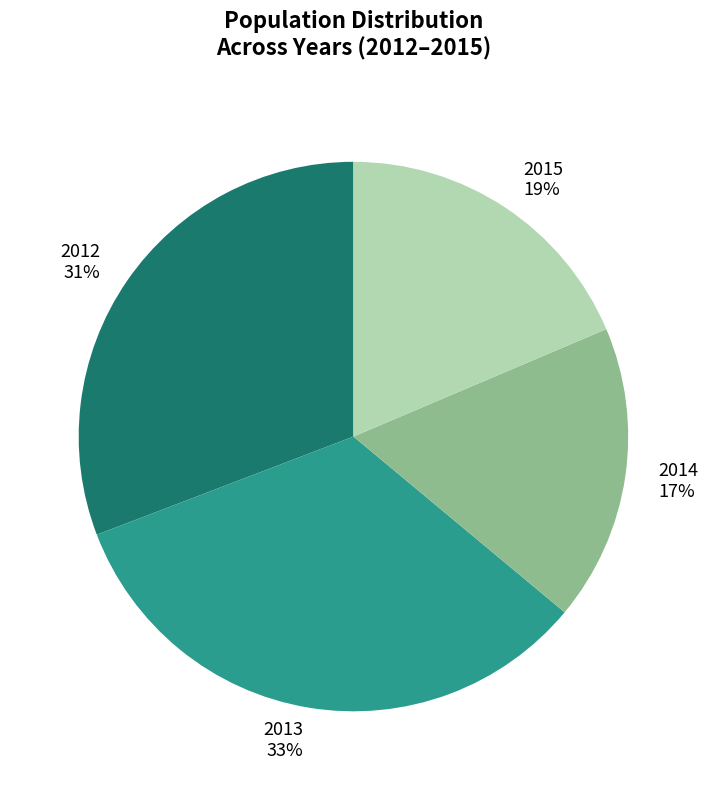

Which slice is the largest?

2013